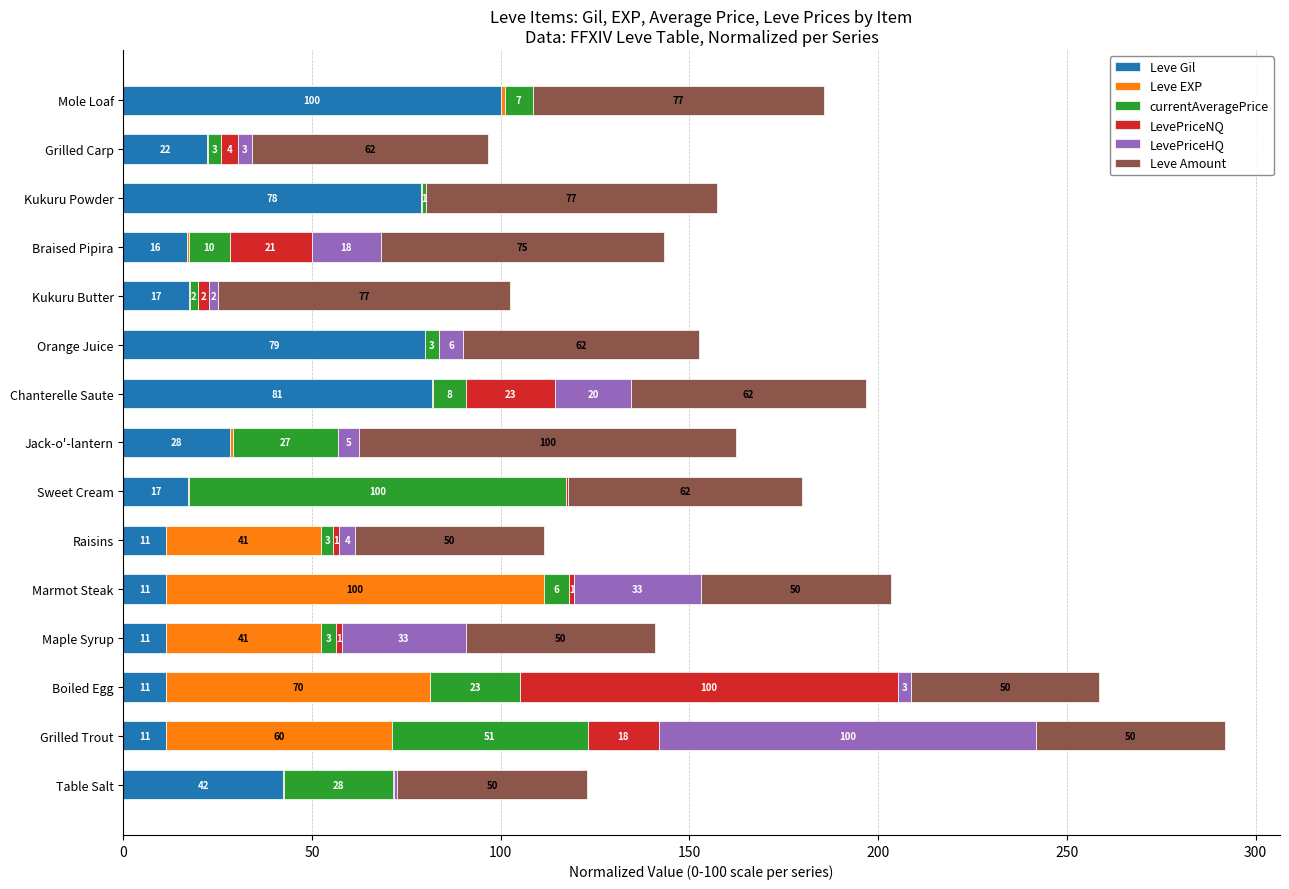

At which category is the sum across all series the highest?

Grilled Trout